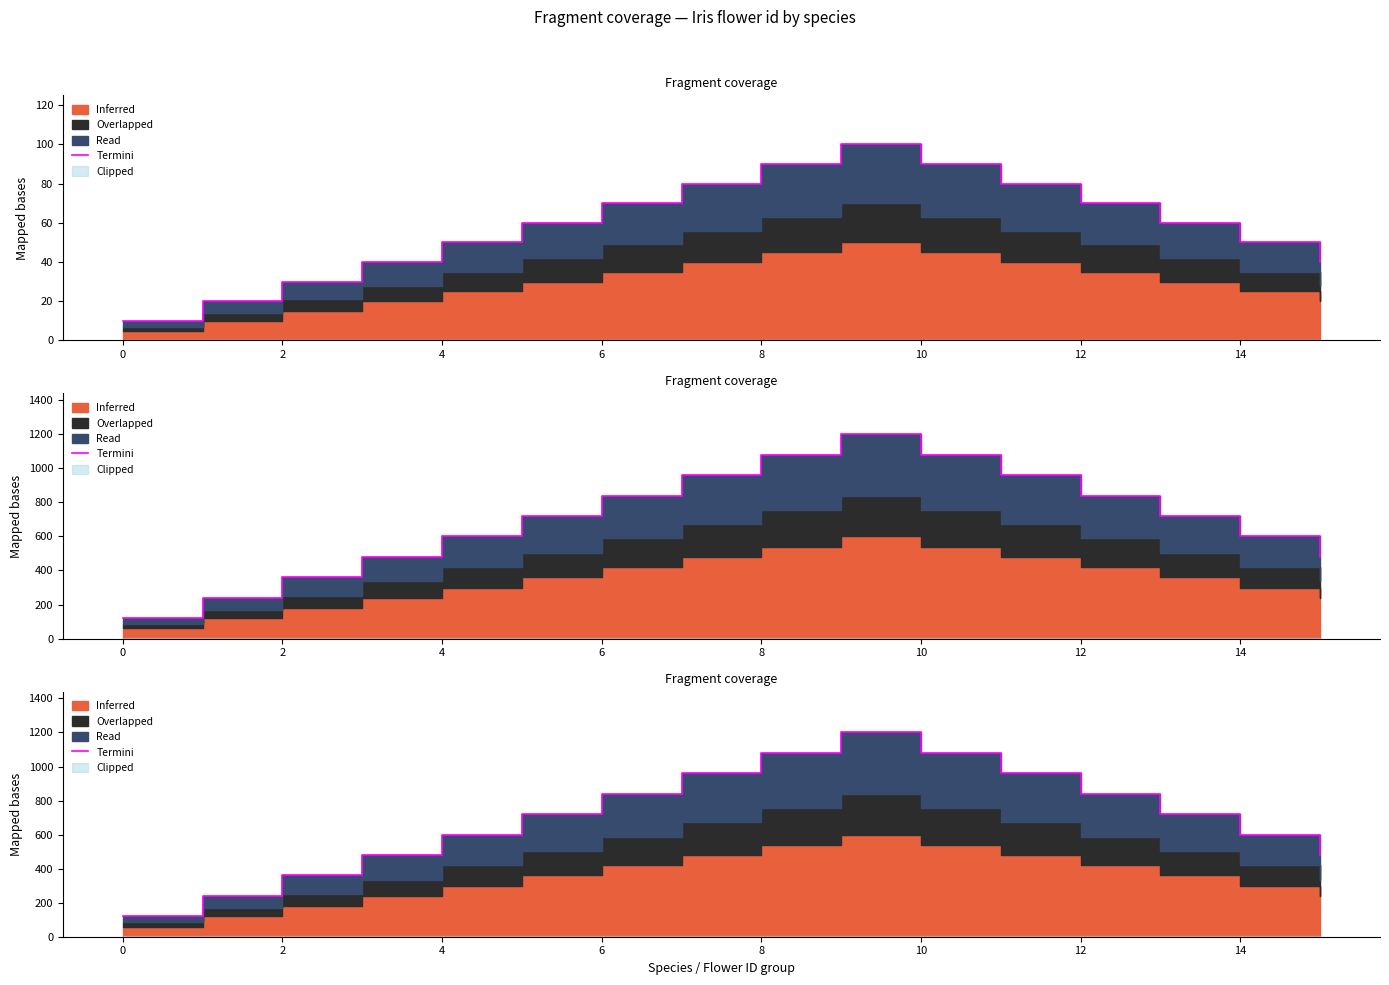

Does the chart have visible grid lines?

No